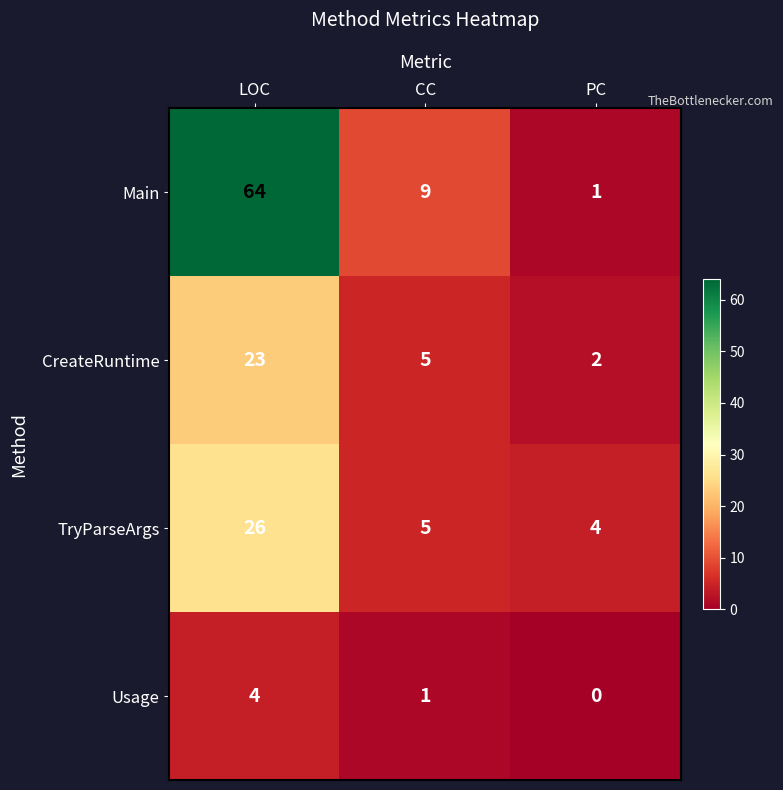

The Main series shows 64 at LOC. True or false?

True